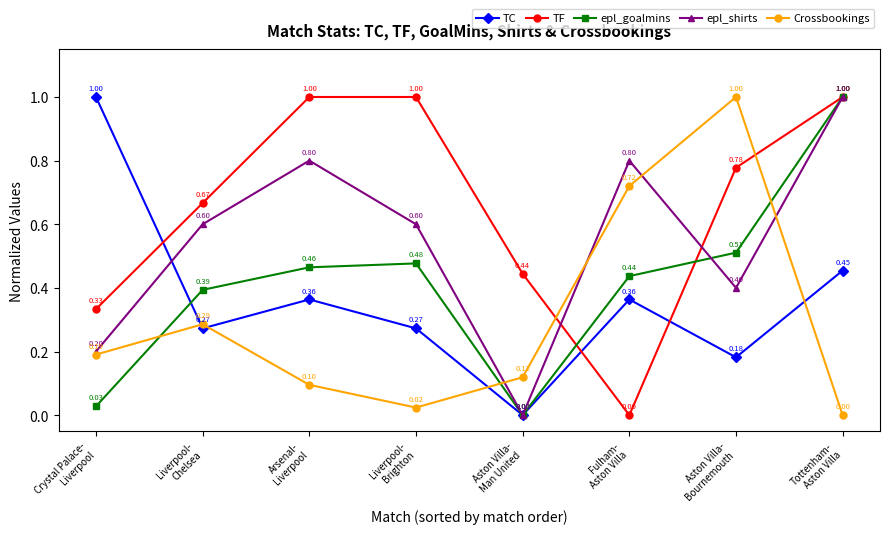

Read the epl_goalmins value at Fulham-
Aston Villa.

0.4